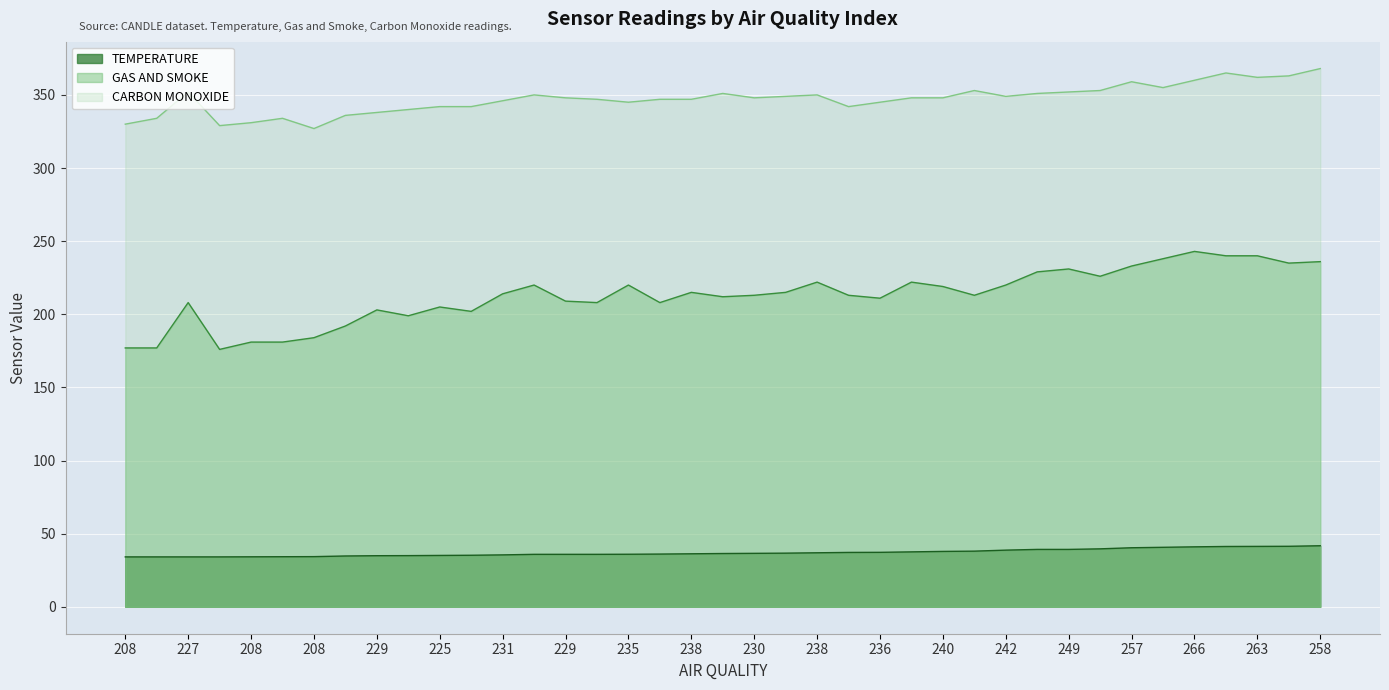

Reading left to right, what are all the values shown in this chart?

TEMPERATURE: 34.1	34.1	34.1	34.1	34.2	34.2	34.3	34.8	34.9	35.0	35.1	35.2	35.5	35.9	35.9	35.9	35.9	36.1	36.2	36.4	36.6	36.7	36.9	37.2	37.2	37.6	37.9	38.1	38.8	39.2	39.2	39.6	40.4	40.7	41.0	41.2	41.3	41.4	41.8
GAS AND SMOKE: 177.0	177.0	208.0	176.0	181.0	181.0	184.0	192.0	203.0	199.0	205.0	202.0	214.0	220.0	209.0	208.0	220.0	208.0	215.0	212.0	213.0	215.0	222.0	213.0	211.0	222.0	219.0	213.0	220.0	229.0	231.0	226.0	233.0	238.0	243.0	240.0	240.0	235.0	236.0
CARBON MONOXIDE: 330.0	334.0	352.0	329.0	331.0	334.0	327.0	336.0	338.0	340.0	342.0	342.0	346.0	350.0	348.0	347.0	345.0	347.0	347.0	351.0	348.0	349.0	350.0	342.0	345.0	348.0	348.0	353.0	349.0	351.0	352.0	353.0	359.0	355.0	360.0	365.0	362.0	363.0	368.0